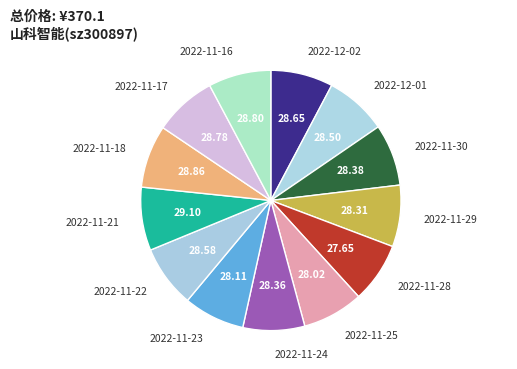

Does any single category account for the majority?

No